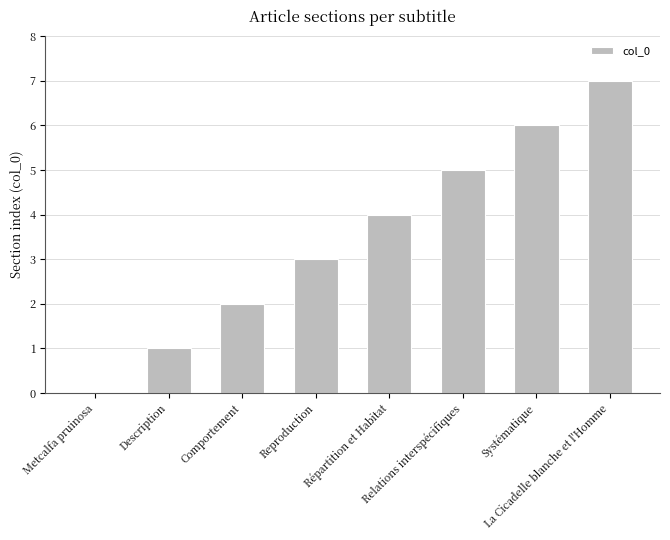

Does the chart contain stacked bars?

No